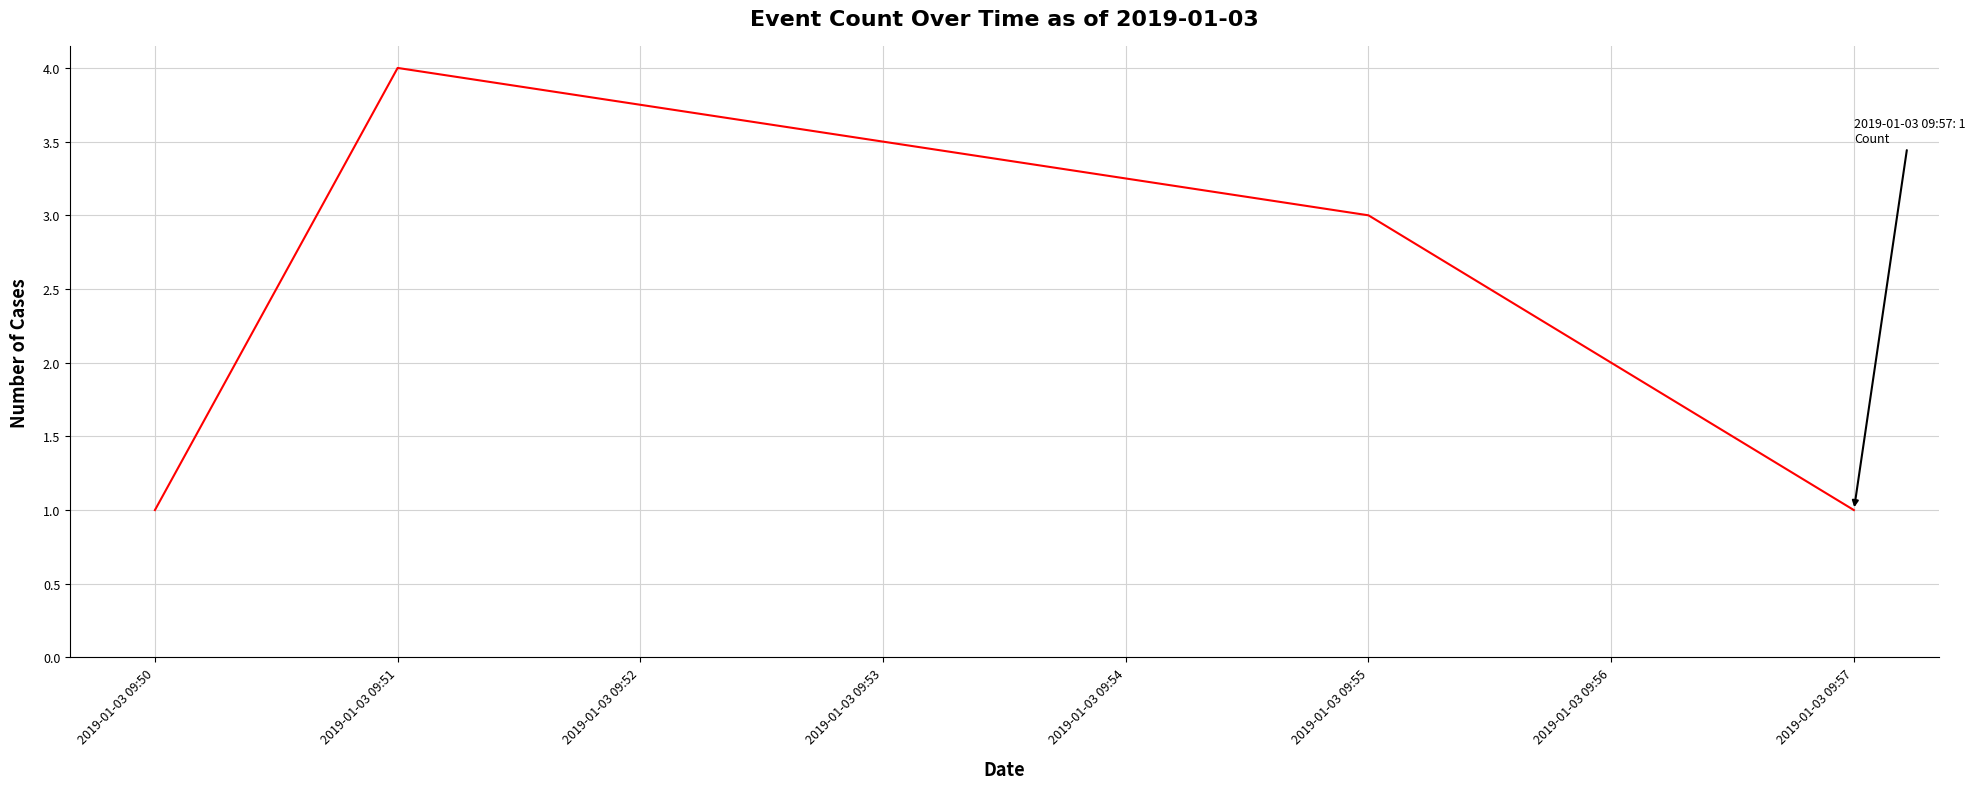

What is the ratio of the value at 2019-01-03 09:57 to the value at 2019-01-03 09:55?

0.3